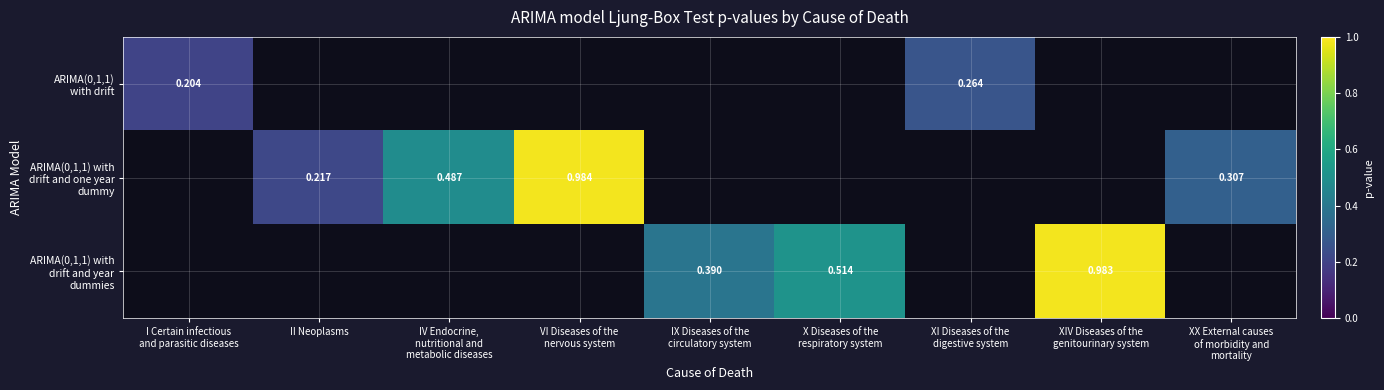

Rank the series at XI Diseases of the digestive system from lowest to highest value.

ARIMA(0,1,1) with drift, ARIMA(0,1,1) with drift and one year dummy, ARIMA(0,1,1) with drift and year dummies